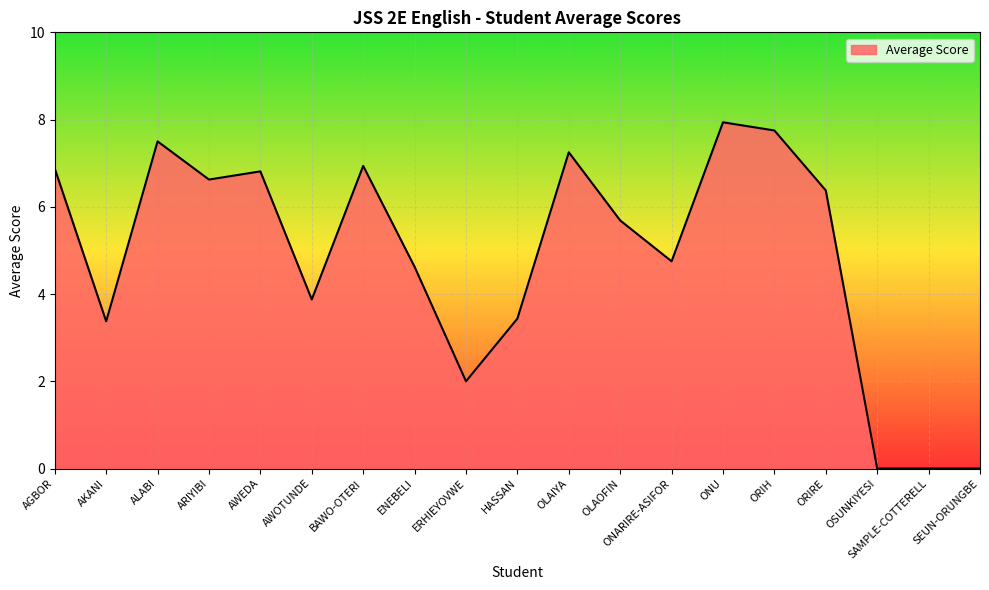

Where does the data first go above 5?

AGBOR